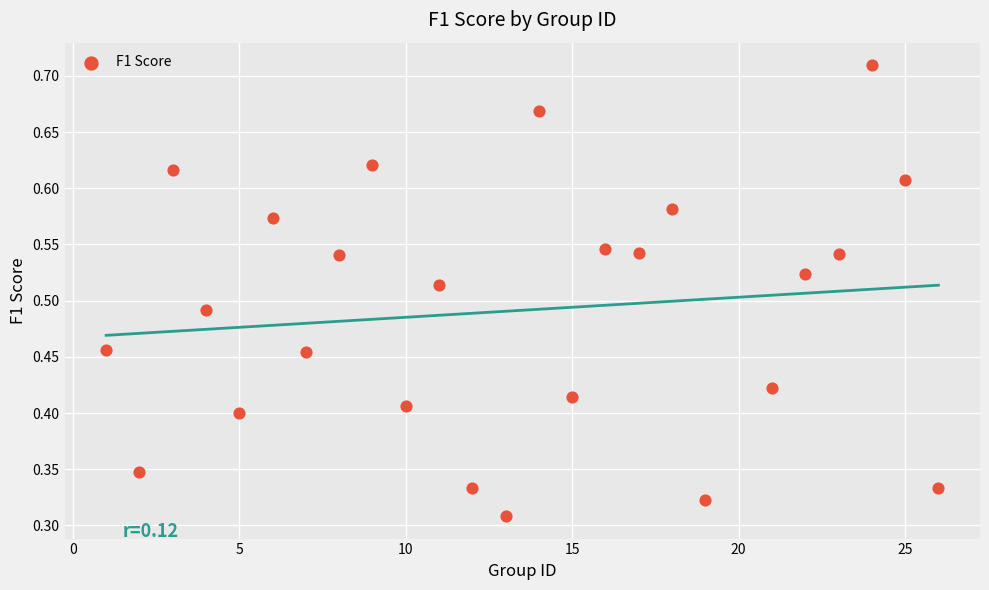

What is the range of X values (max minus min)?

25.0